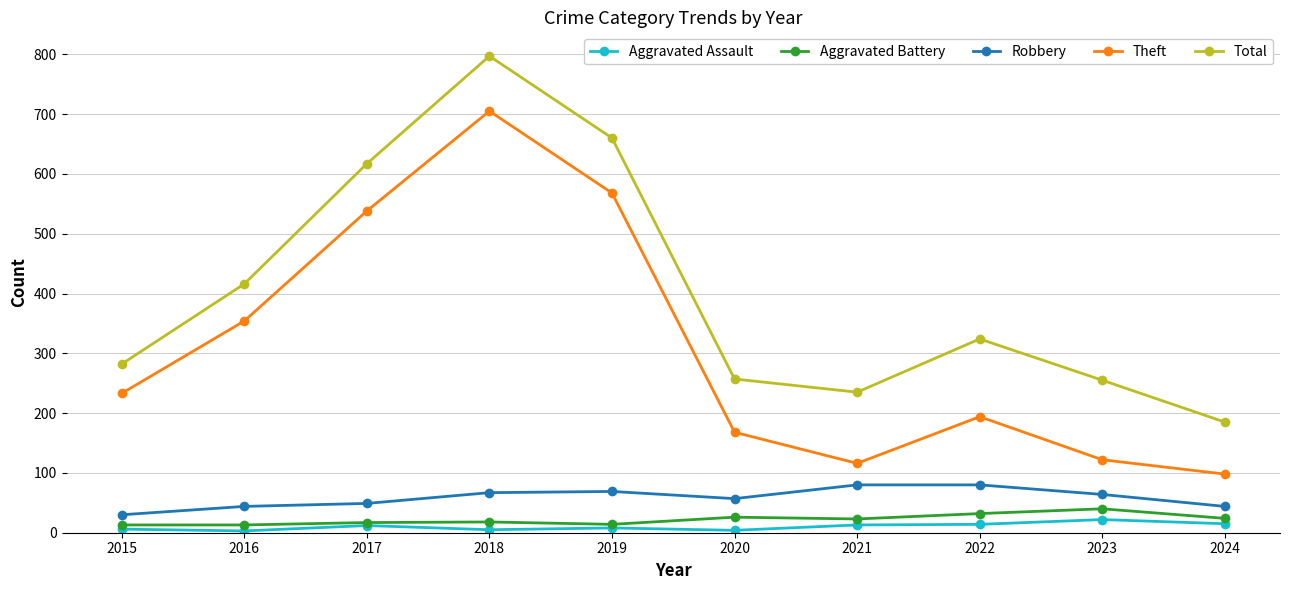

What is the average value of the Aggravated Assault series?

10